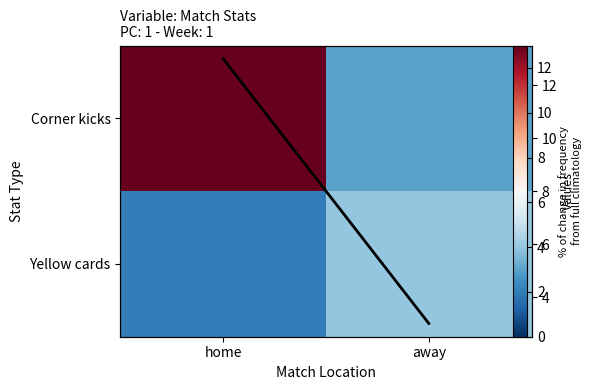

What is the total value across all series at away?

10